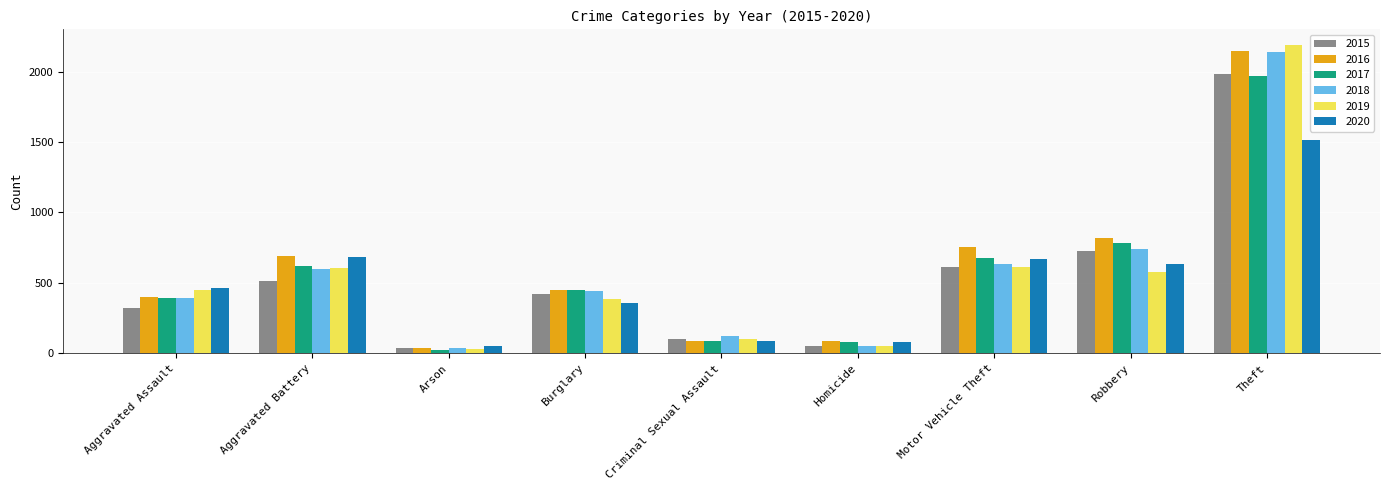

Which series has the largest range (max minus min)?

2019